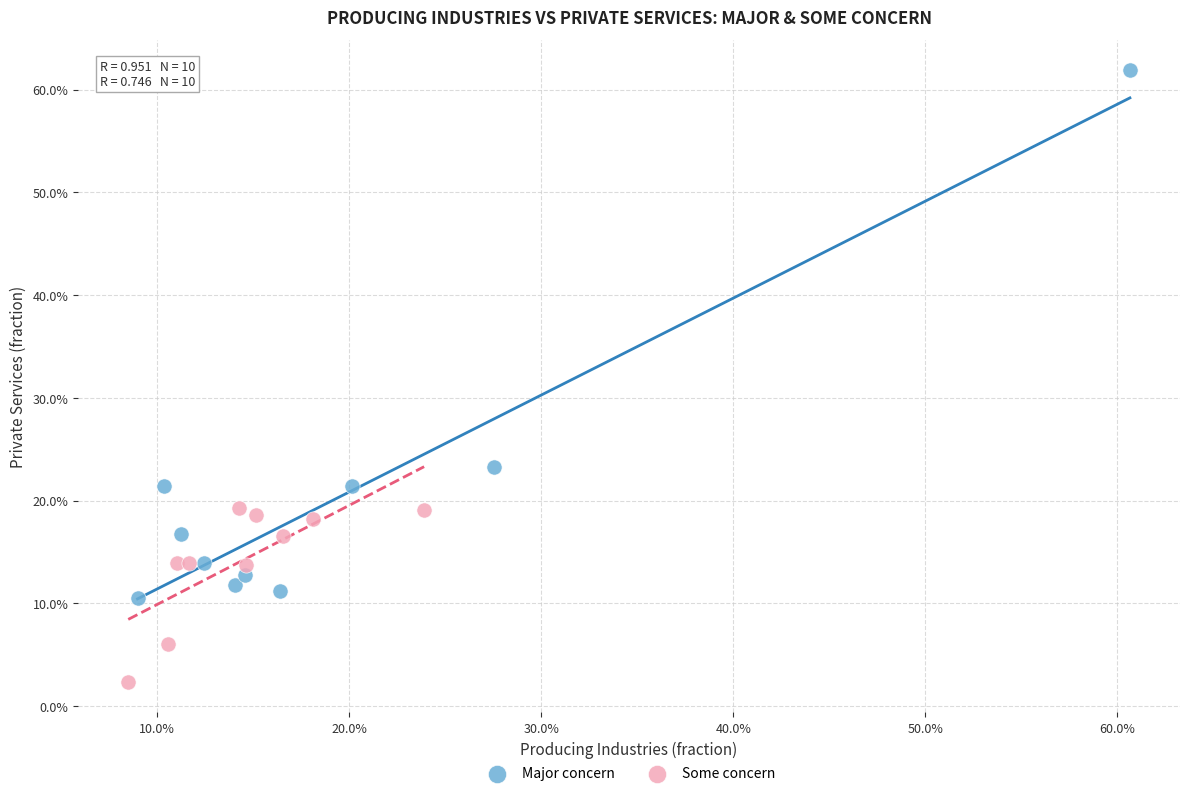

Which series reaches the minimum Y coordinate?

Some concern